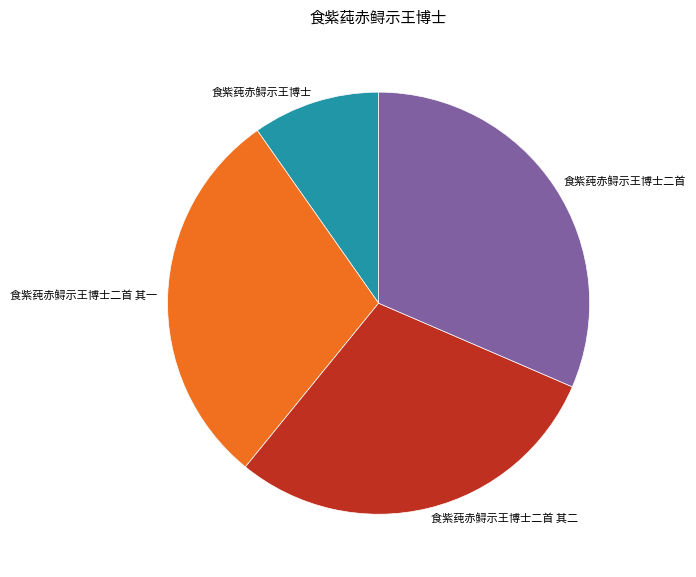

Between 食紫莼赤鲟示王博士 and 食紫莼赤鲟示王博士二首 其二, which is larger?

食紫莼赤鲟示王博士二首 其二